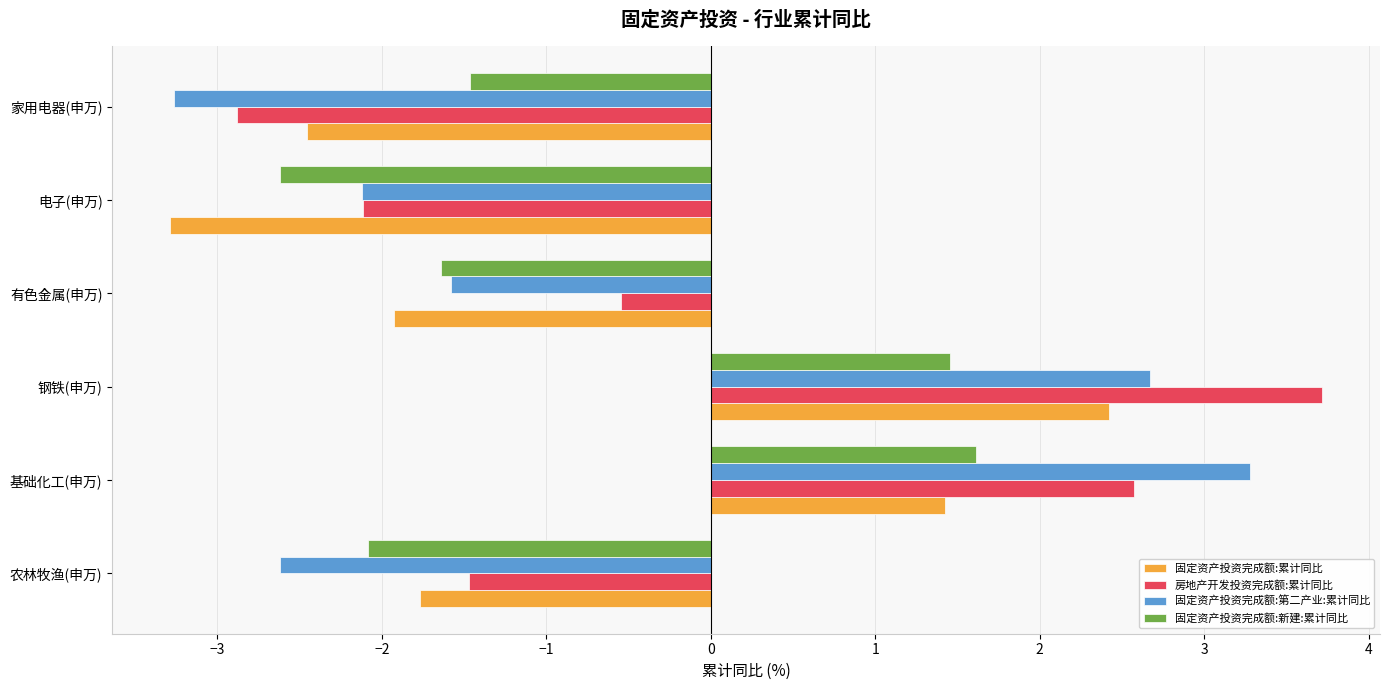

Where is 房地产开发投资完成额:累计同比 nearest to the value 0?

有色金属(申万)